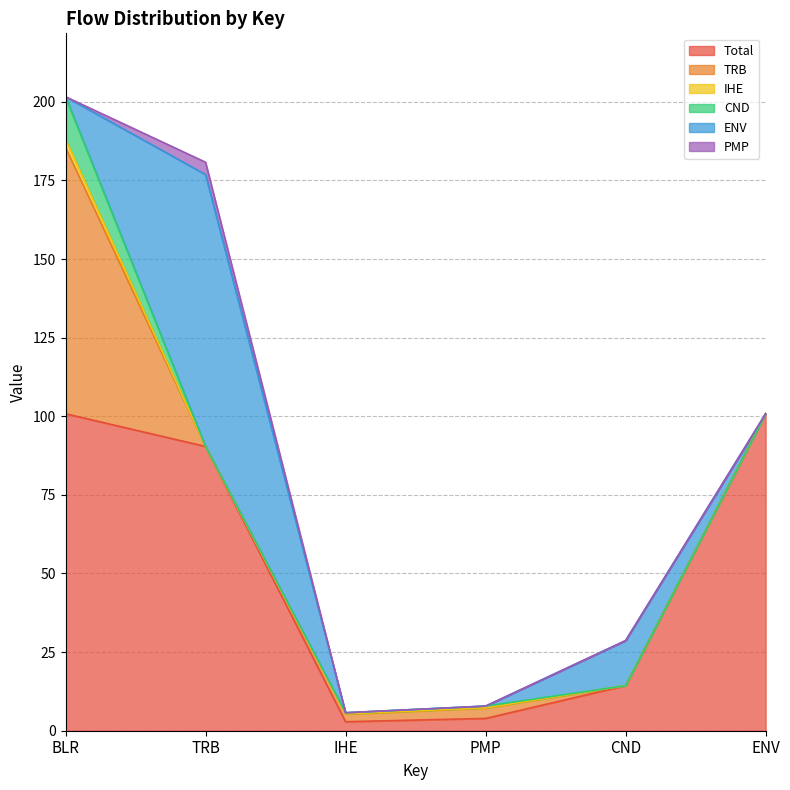

At which label is CND closest to 6?

PMP